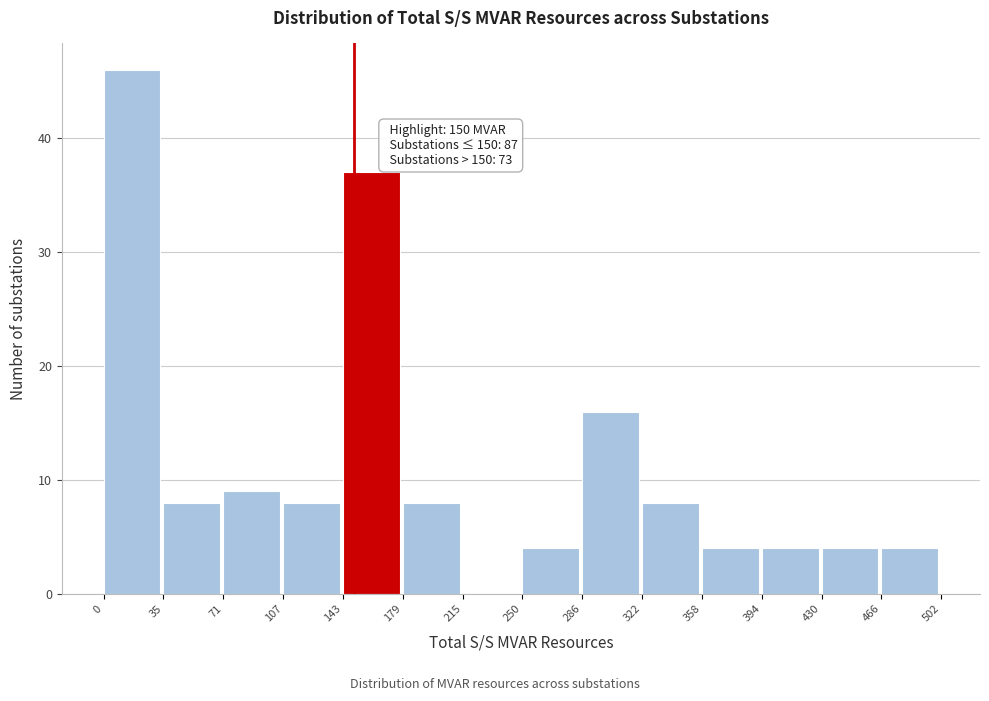

Over which range of the x-axis is the bar tallest?

0 to 35